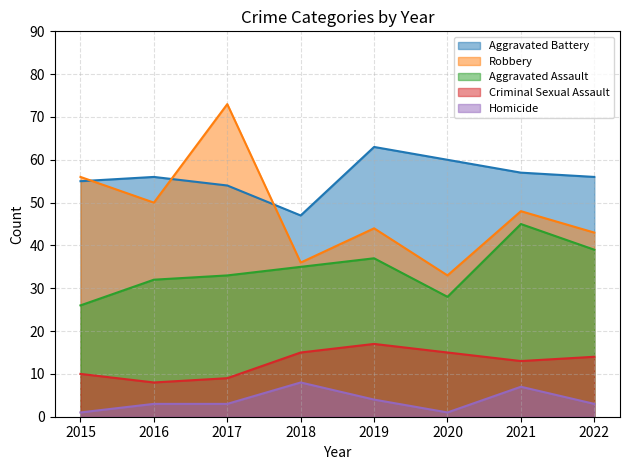

Reading left to right, list all the values displayed in this chart.

Aggravated Assault: 26	32	33	35	37	28	45	39
Aggravated Battery: 55	56	54	47	63	60	57	56
Criminal Sexual Assault: 10	8	9	15	17	15	13	14
Homicide: 1	3	3	8	4	1	7	3
Robbery: 56	50	73	36	44	33	48	43